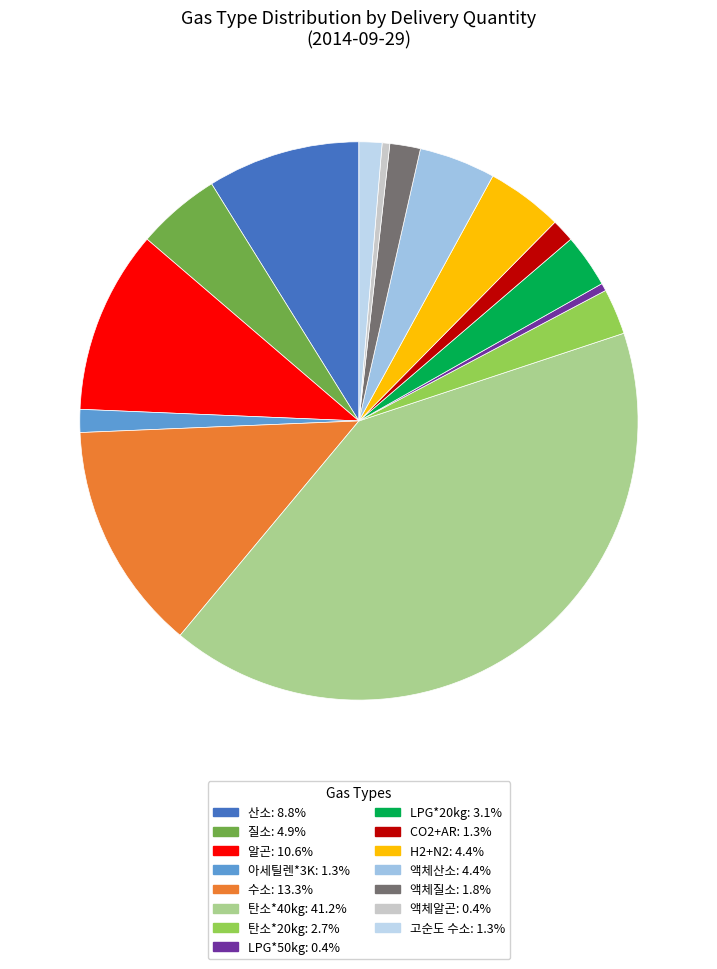

Count the number of slices in the pie.

15